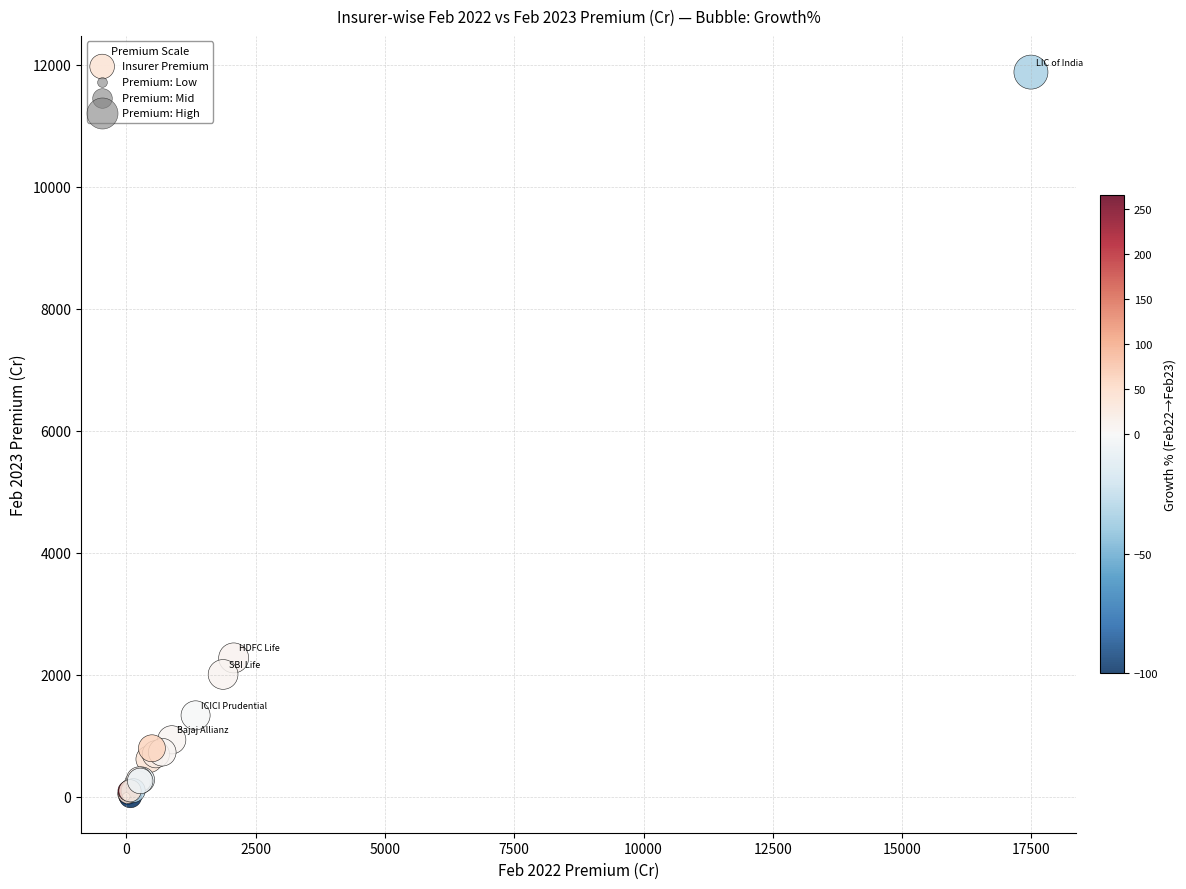

What Y value in the scatter plot is closest to 5939?

2272.7